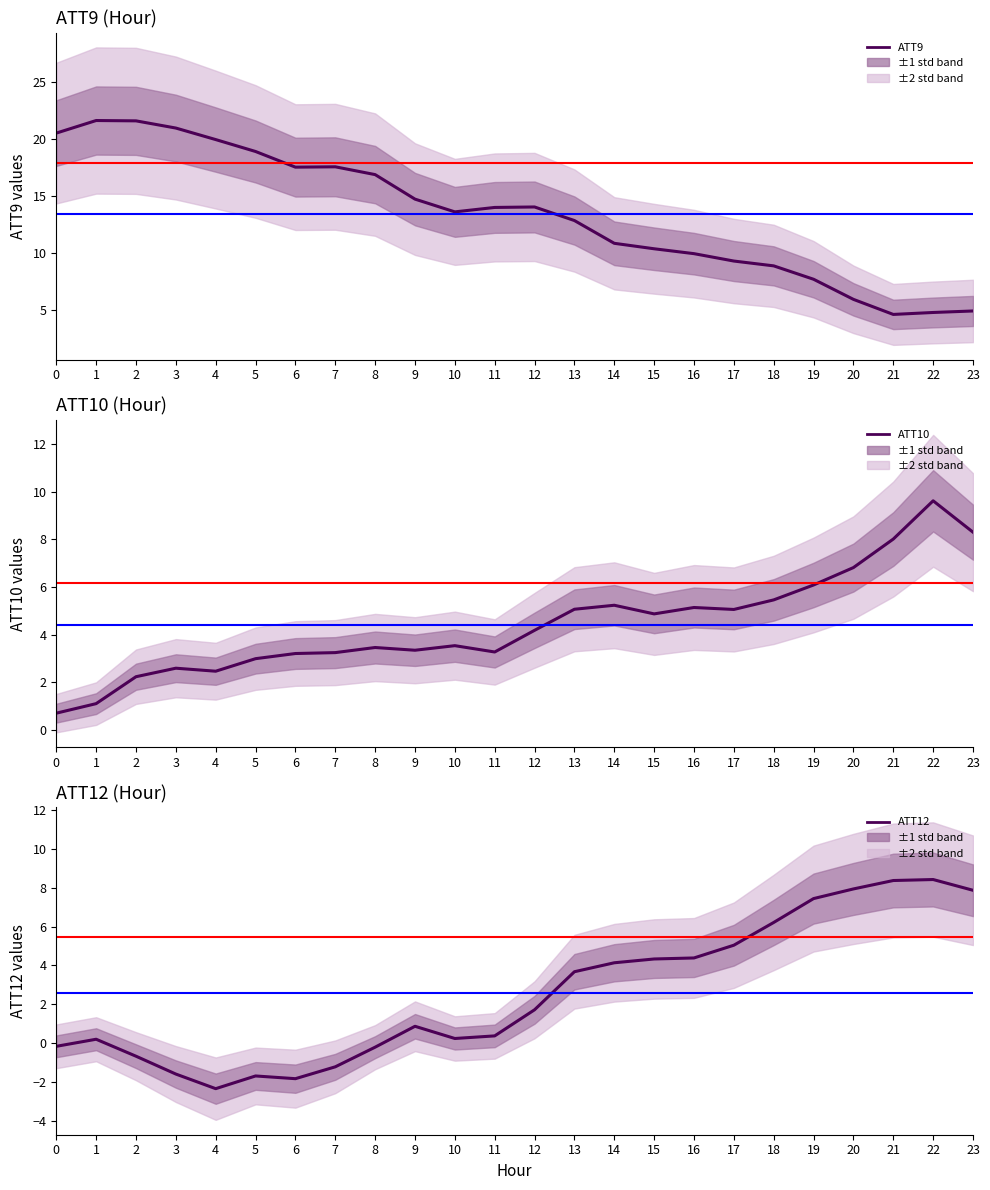

What is the total value across all series at 23?

21.0